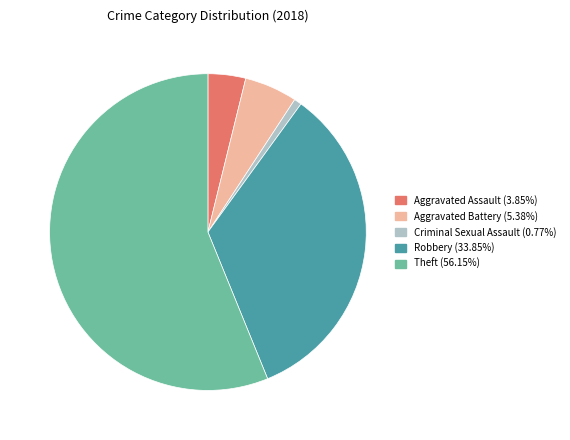

How many segments does this pie chart have?

5